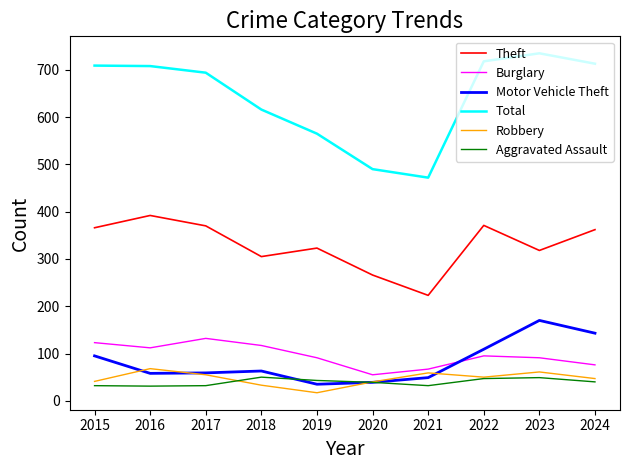

What is the average value of the Burglary series?

96